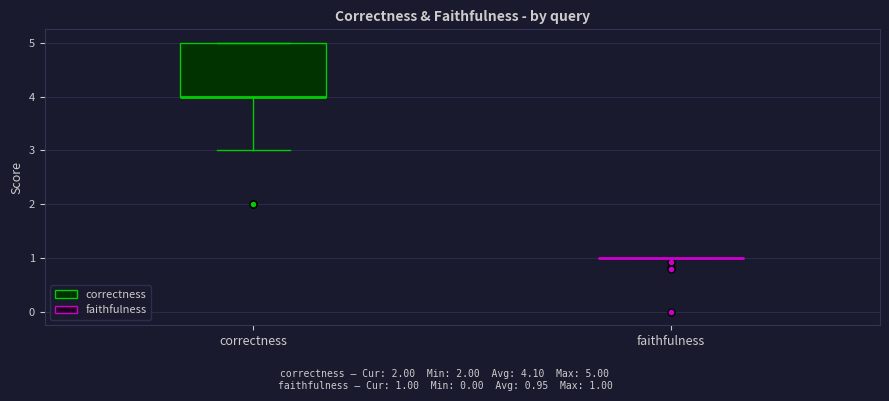

Reading left to right, read every box against the y-axis: the position of its median line, the range the box covers, and the ends of its whiskers. The values are not printed on the chart, so give them approximately, as read against the axis.

correctness: median 4 (drawn on the box's lower edge), box 4 to 5, whiskers 3 to 5
faithfulness: box collapsed to a line at 1, whiskers 1 to 1